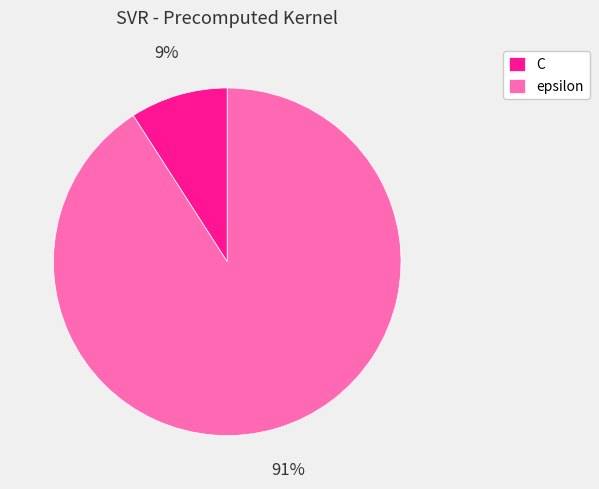

What is the smallest slice in the pie chart?

C